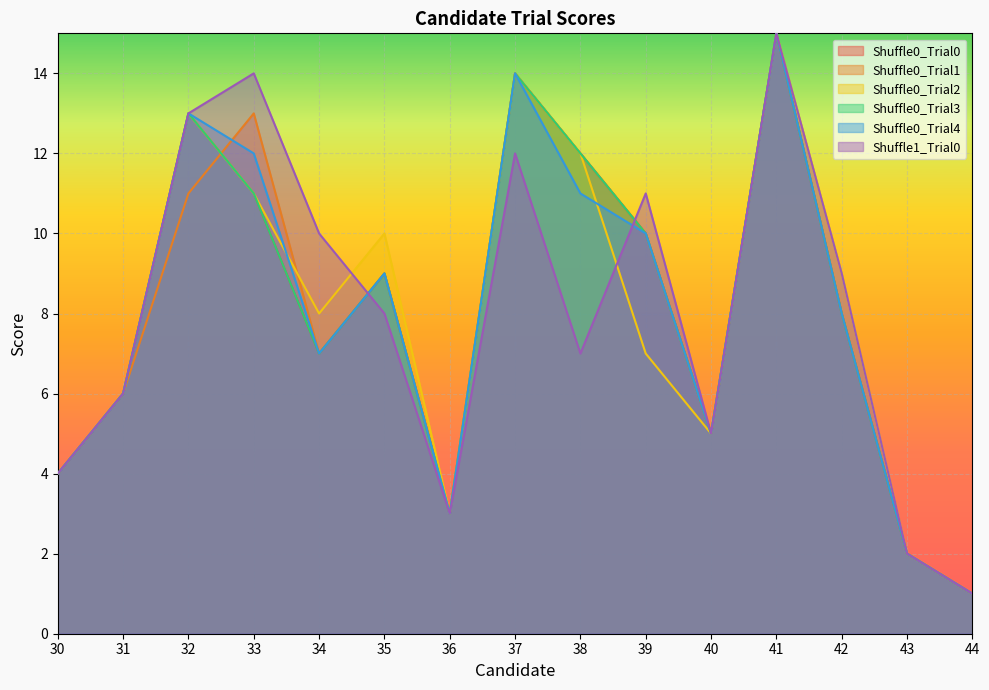

At which category does Shuffle0_Trial0 reach its first local valley?

34